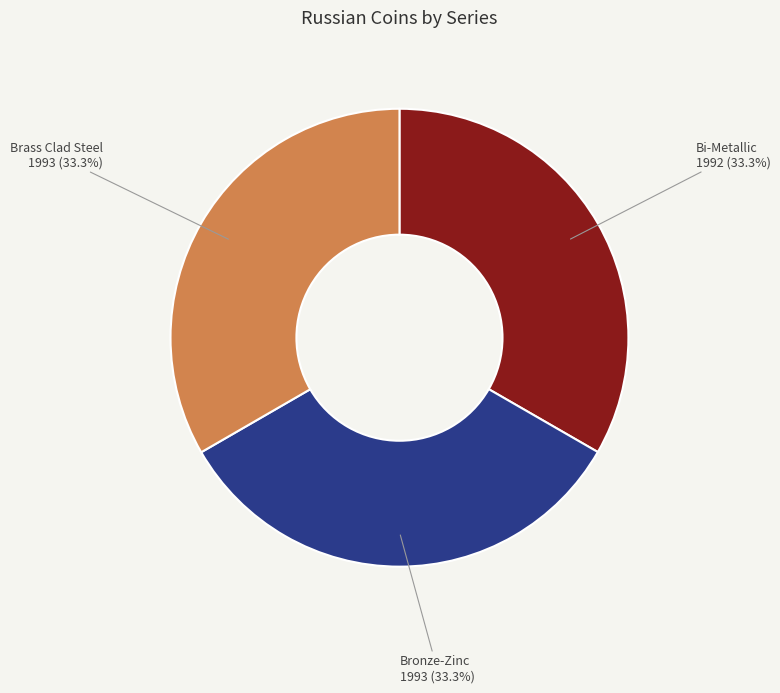

Does Brass Clad Steel represent more than half of the total?

No